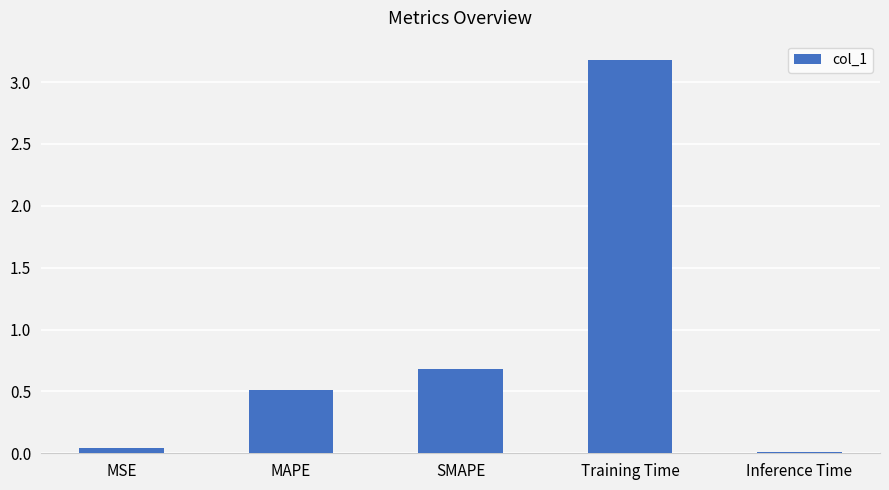

Where is the data nearest to the value 1?

SMAPE